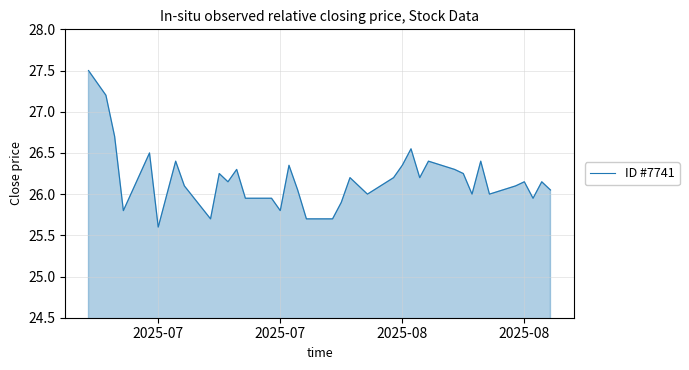

What is the greatest value displayed?

27.5